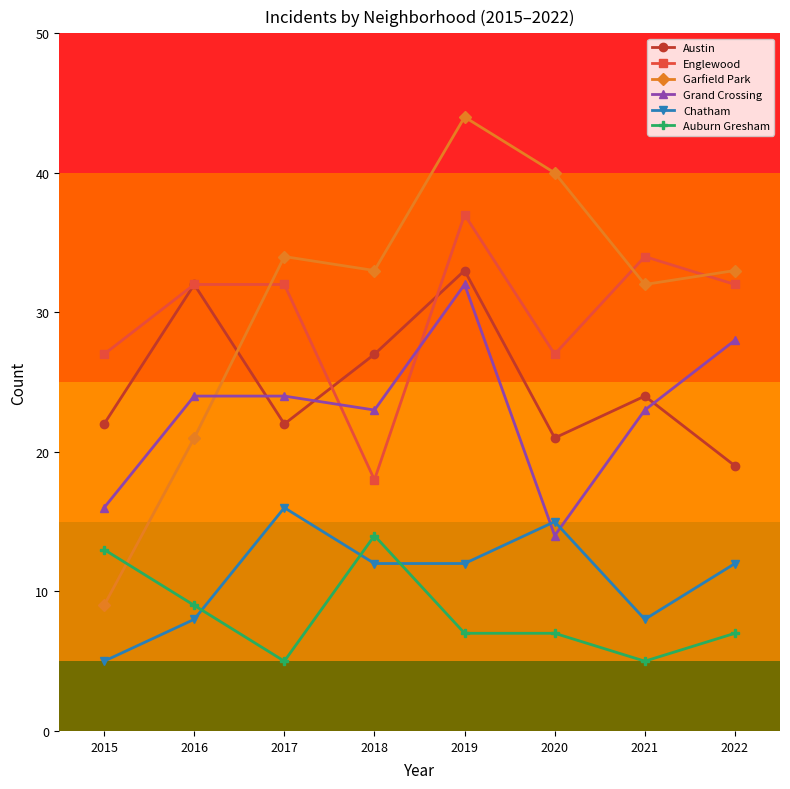

Which series has the widest spread of values?

Garfield Park